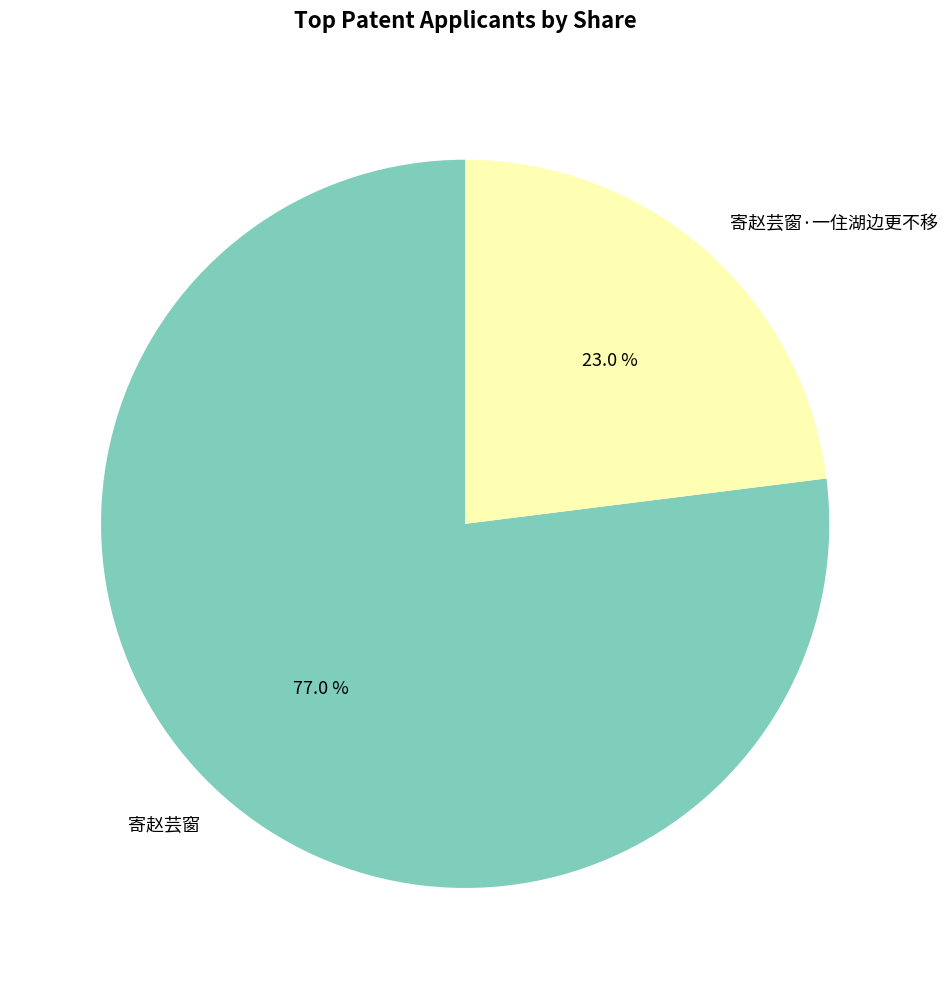

What percentage do 寄赵芸窗 and 寄赵芸窗·一住湖边更不移 together represent?

100.0%